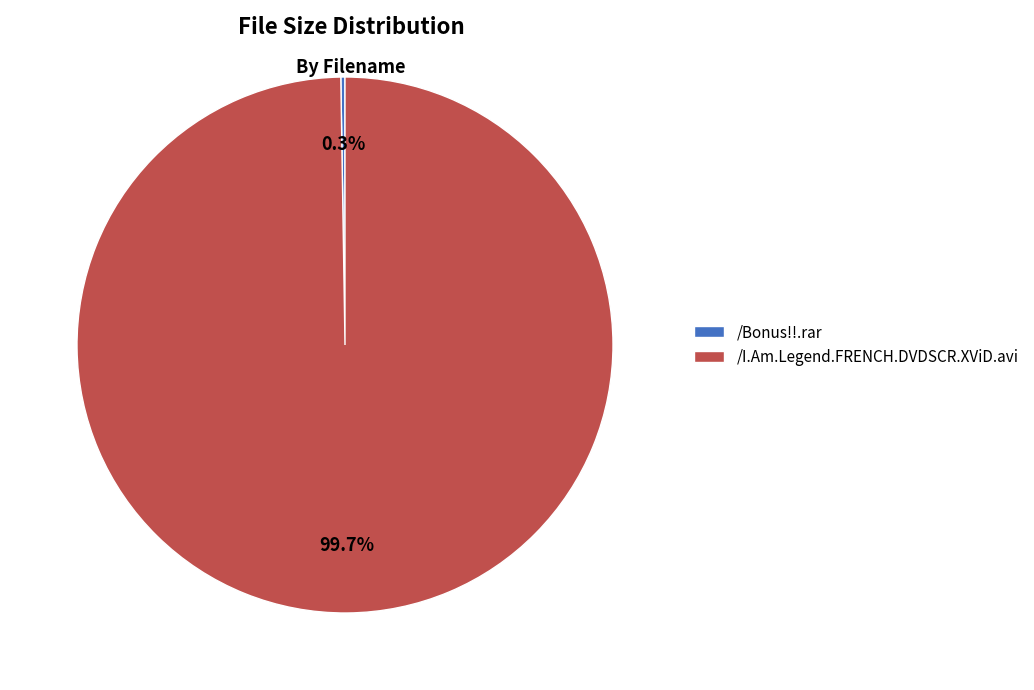

What portion of the pie excludes /I.Am.Legend.FRENCH.DVDSCR.XViD.avi?

0.3%